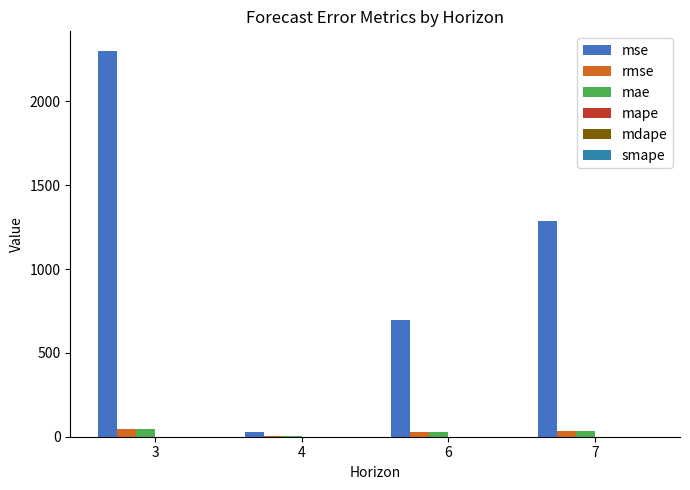

Reading left to right, extract all data points from this chart.

mse: 3=2302.9	4=25.6	6=693.4	7=1287.0
rmse: 3=48.0	4=5.1	6=26.3	7=35.9
mae: 3=43.1	4=5.1	6=25.5	7=32.0
mape: 3=0.6	4=0.1	6=0.4	7=0.8
mdape: 3=0.5	4=0.1	6=0.4	7=0.4
smape: 3=0.5	4=0.1	6=0.3	7=0.5